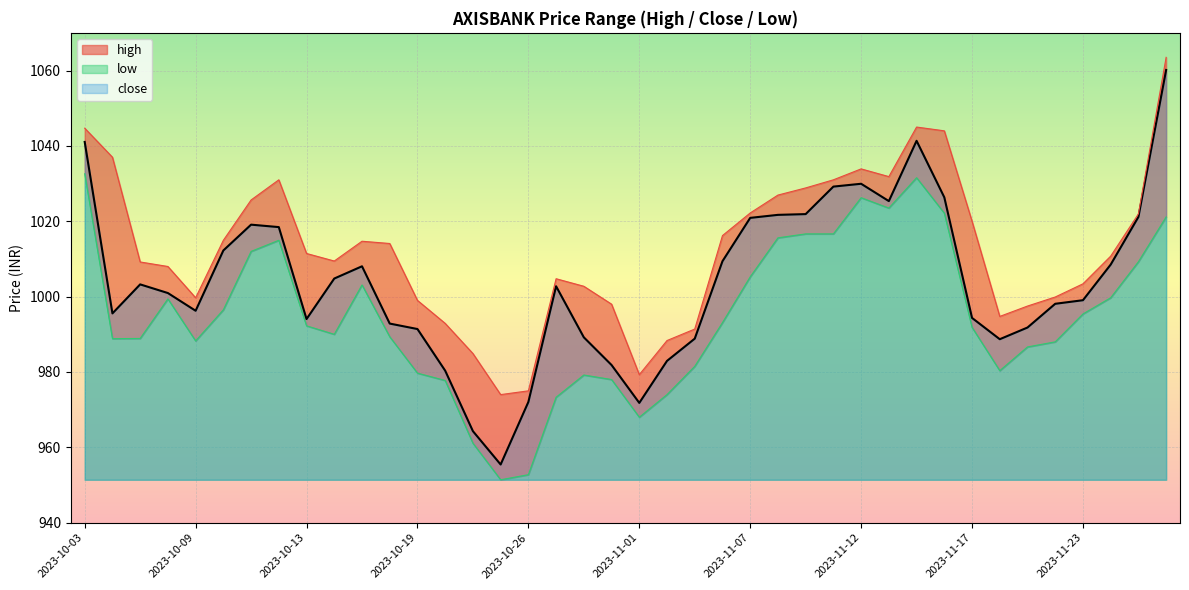

The value of high at 2023-10-23 is 984.9. True or false?

True